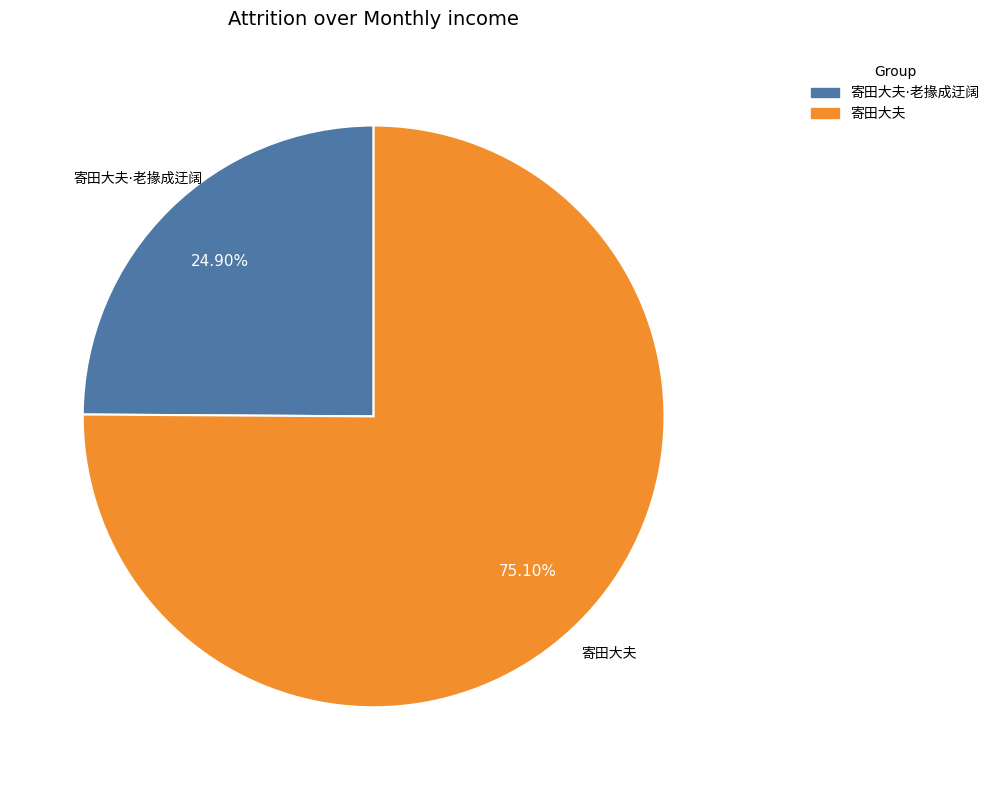

Does any single category account for the majority?

Yes